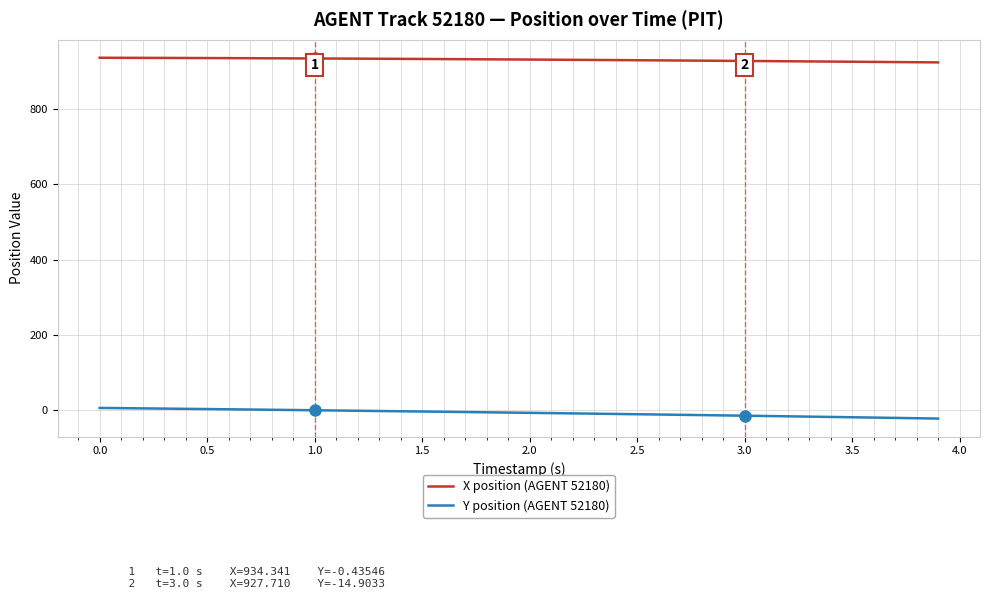

Count the number of data series in this chart.

2